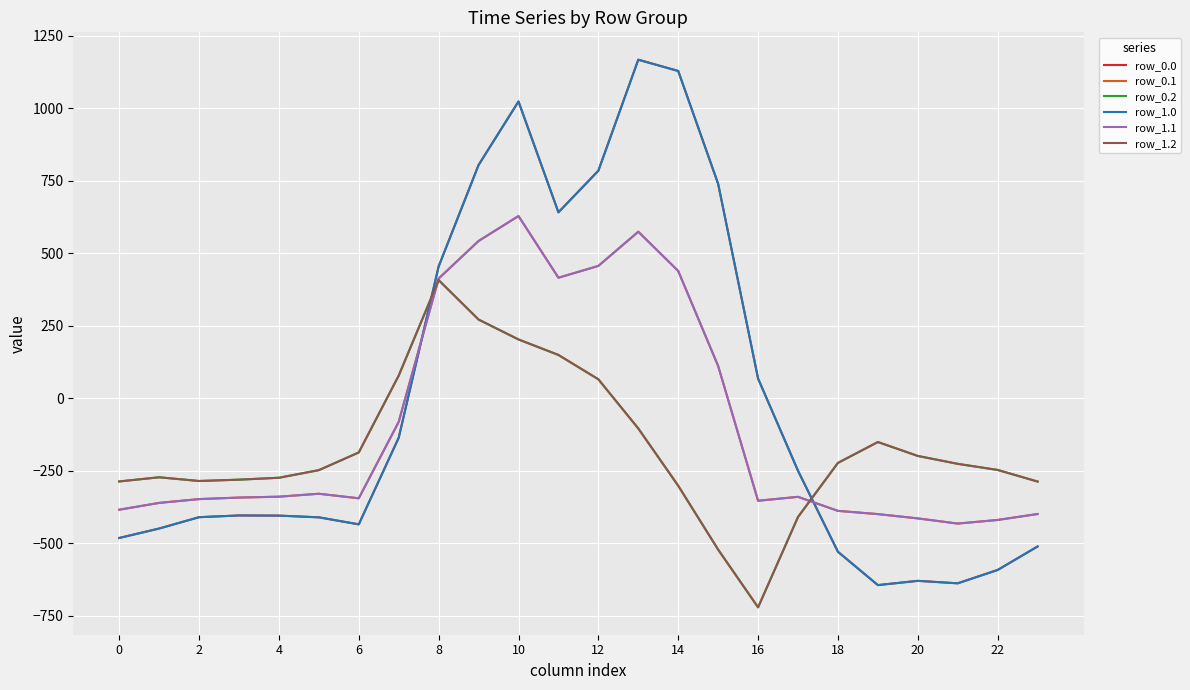

Does the chart display data point markers on the line(s)?

No